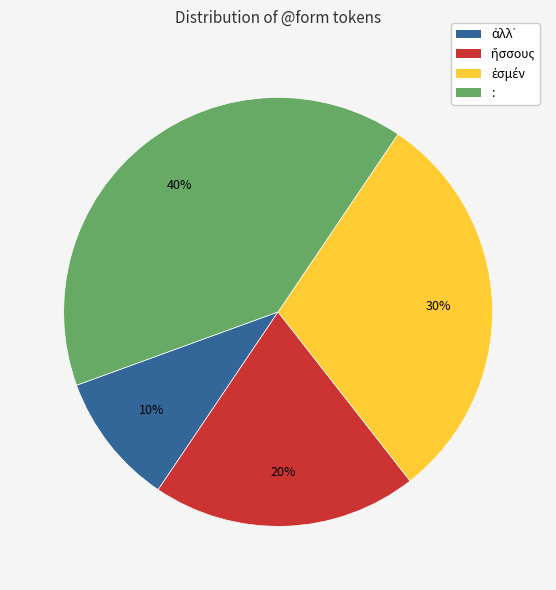

Does : represent more than half of the total?

No